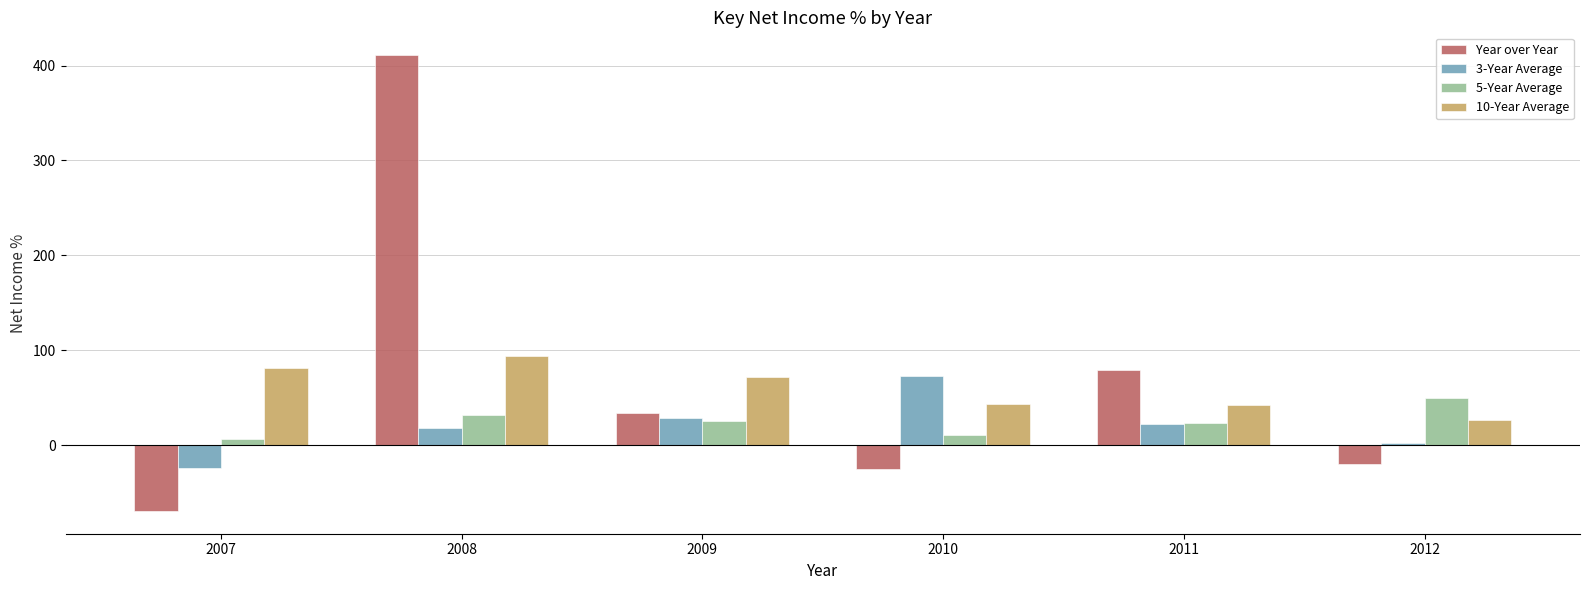

Where does the Year over Year series first go above 34?

2008